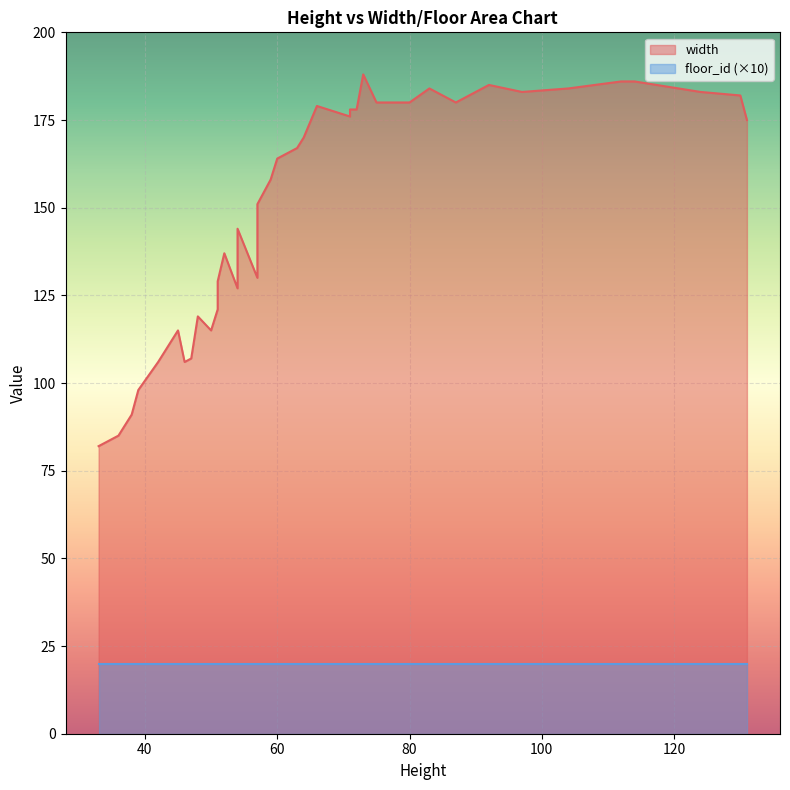

How many categories are shown in the chart?

40